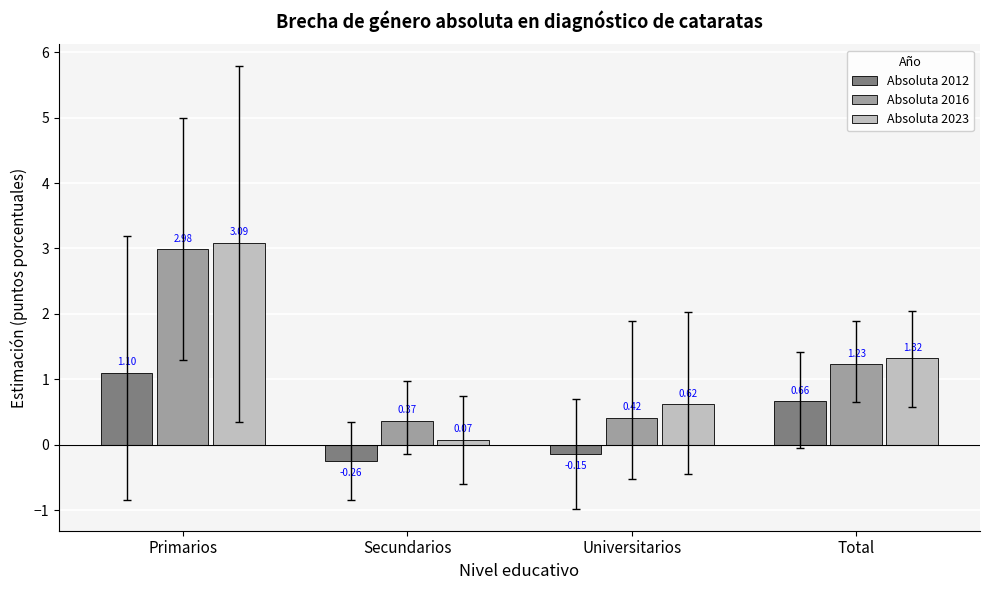

What is the difference between the highest and lowest values at Primarios?

2.0